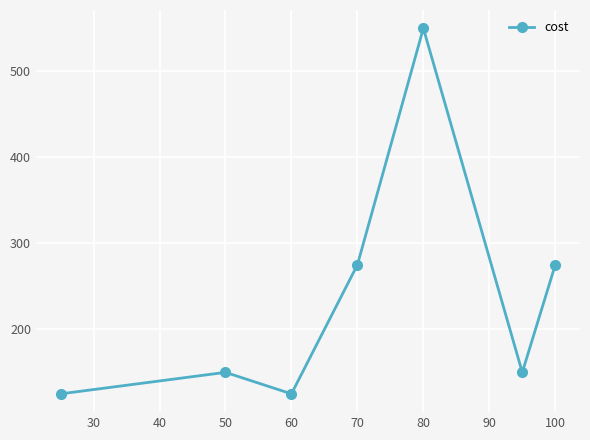

What is the average value?

236